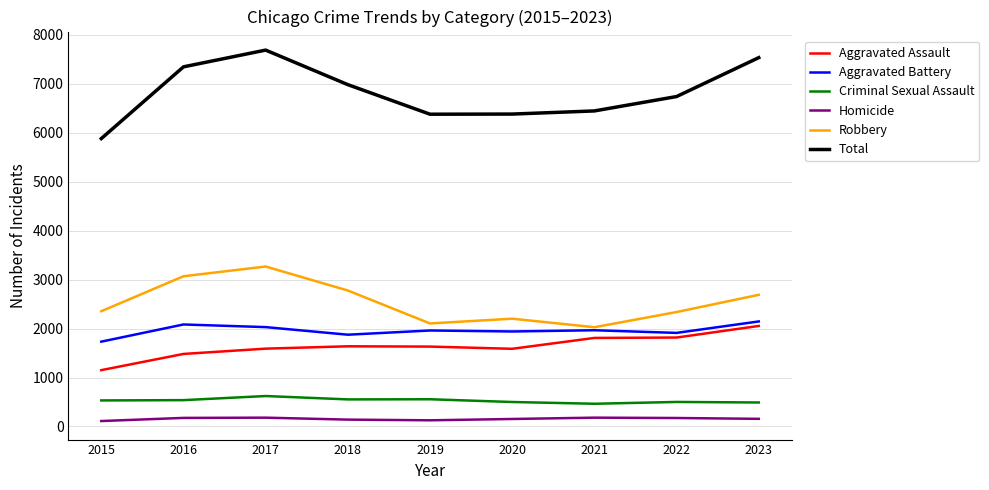

What is the sum of the Aggravated Battery values at 2015 and 2018?

3608